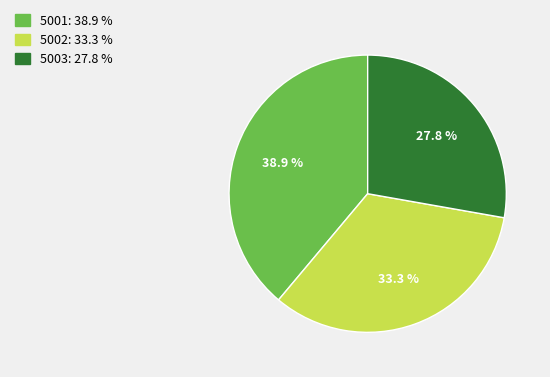

Which slice is the largest?

5001